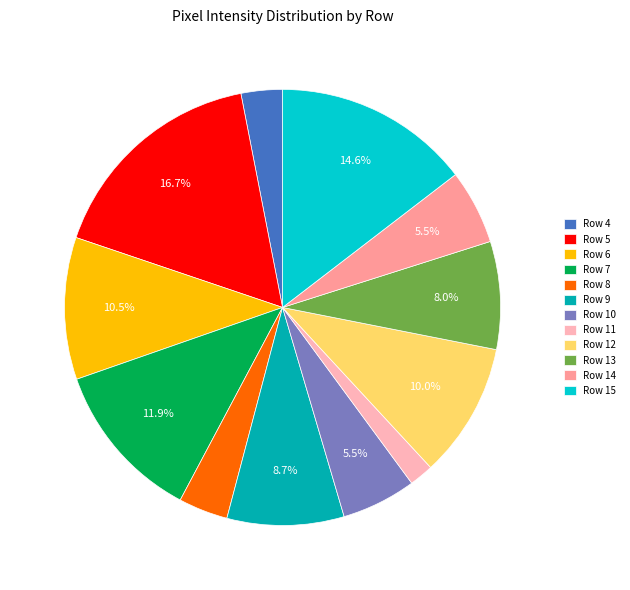

Is there a majority slice in this chart?

No